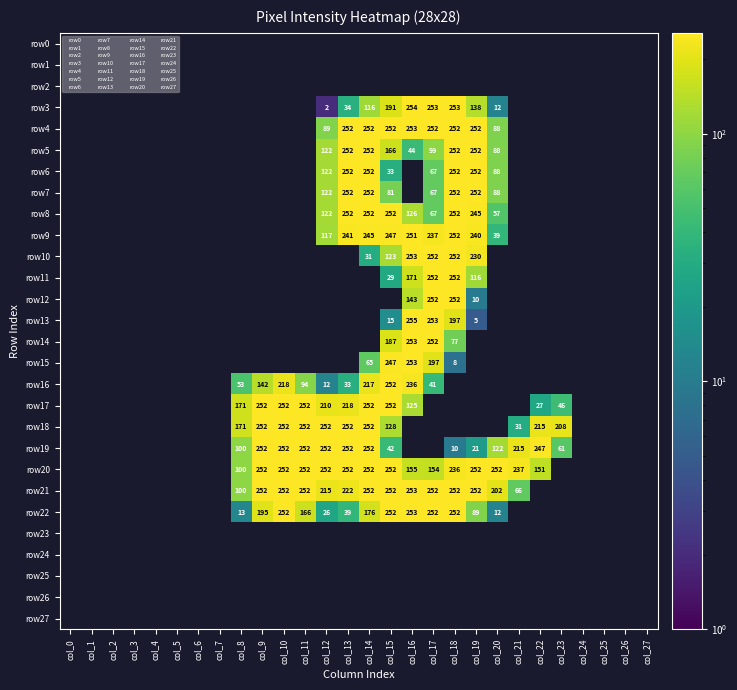

What is the difference between the second highest and second lowest values in the row17 series?

252